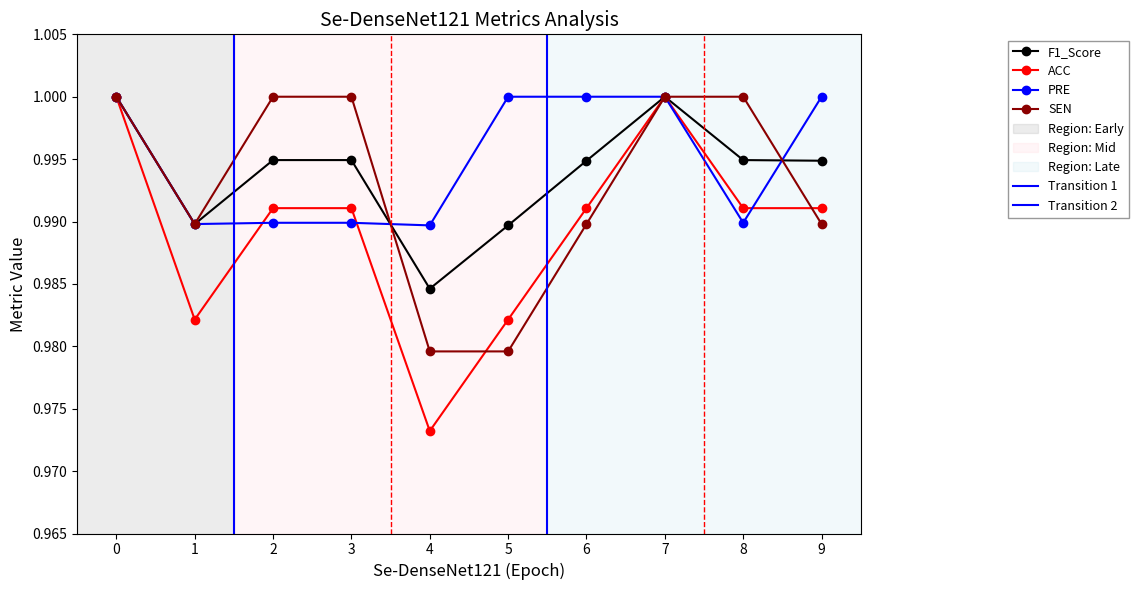

True or false: F1_Score has a value of 1.4 at 8.

False